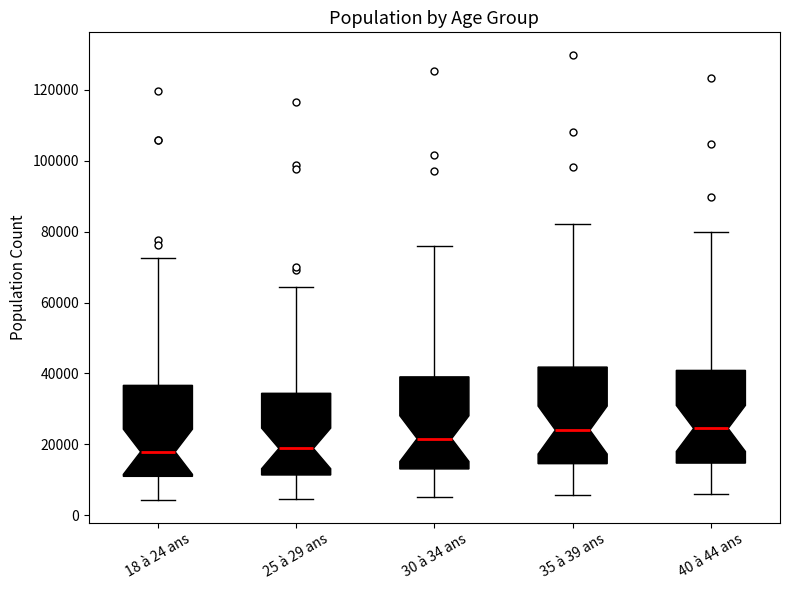

Reading left to right, transcribe this box plot: for each box, give where its median line is, the range the box spans, and where its two whiskers end, as read against the y-axis. The values are not printed on the chart, so give them approximately, as read against the axis.

18 à 24 ans: median 18000, box 10000 to 36000, whiskers 4000 to 72000
25 à 29 ans: median 18000, box 12000 to 34000, whiskers 4000 to 64000
30 à 34 ans: median 22000, box 14000 to 40000, whiskers 6000 to 76000
35 à 39 ans: median 24000, box 14000 to 42000, whiskers 6000 to 82000
40 à 44 ans: median 24000, box 14000 to 40000, whiskers 6000 to 80000